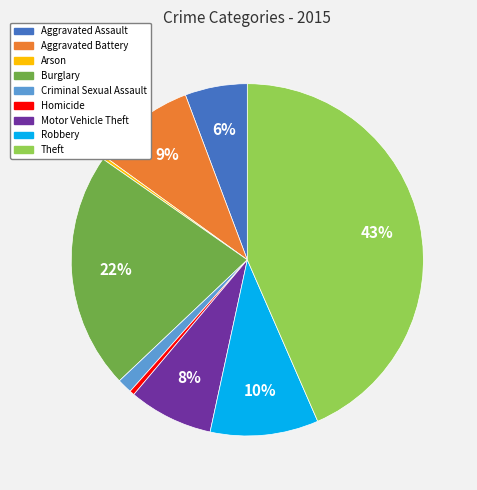

Between Criminal Sexual Assault and Theft, which is larger?

Theft